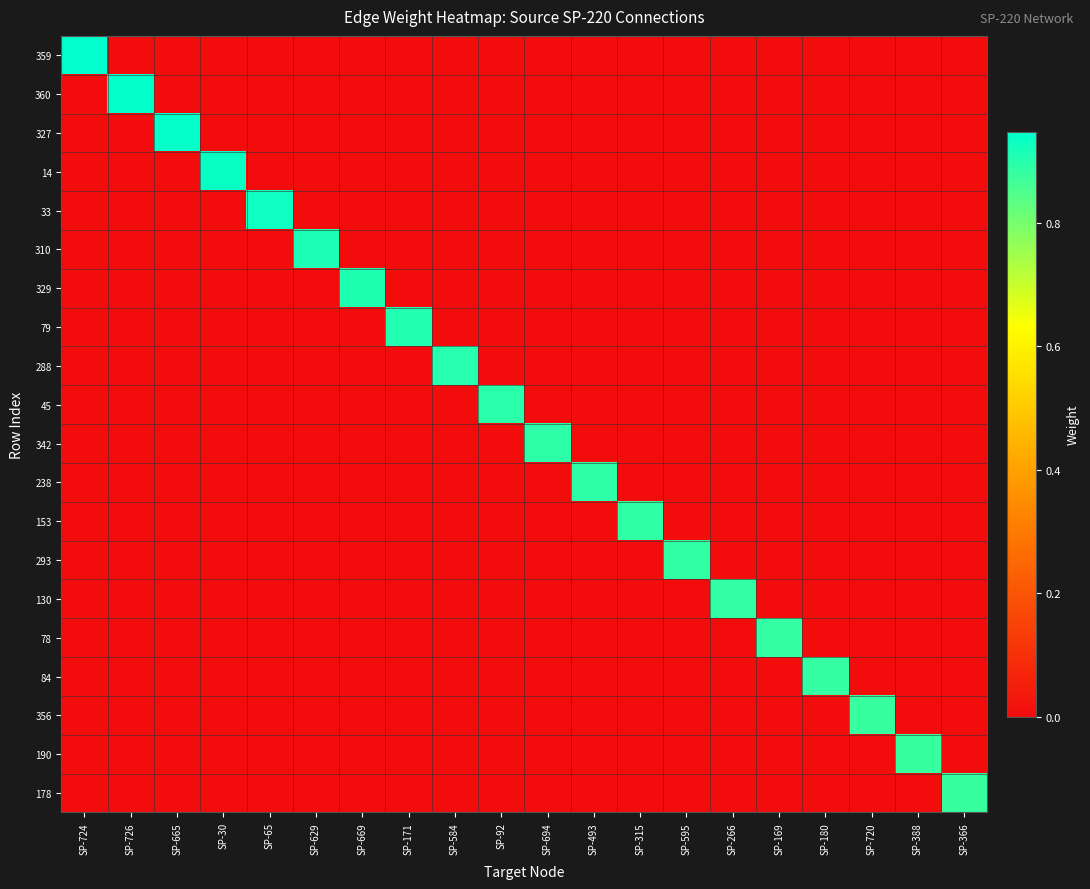

At which category is the sum across all series the highest?

SP-724